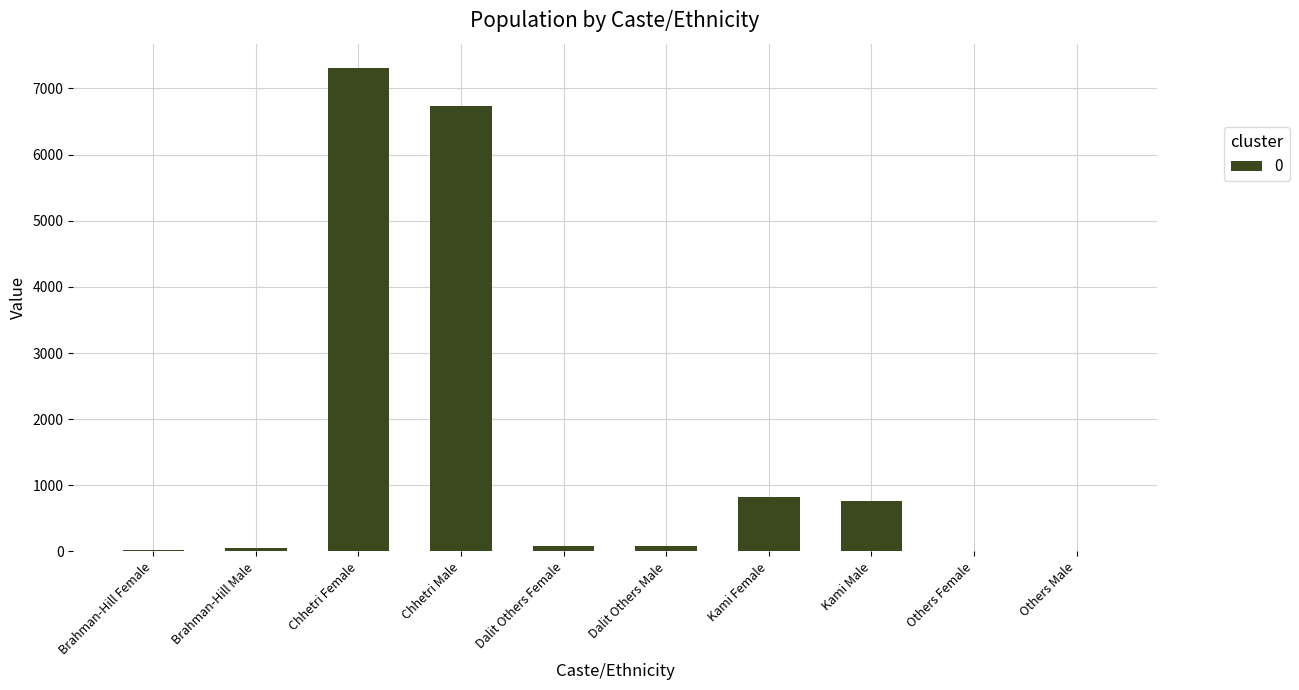

At which label is the value closest to 3658?

Kami Female